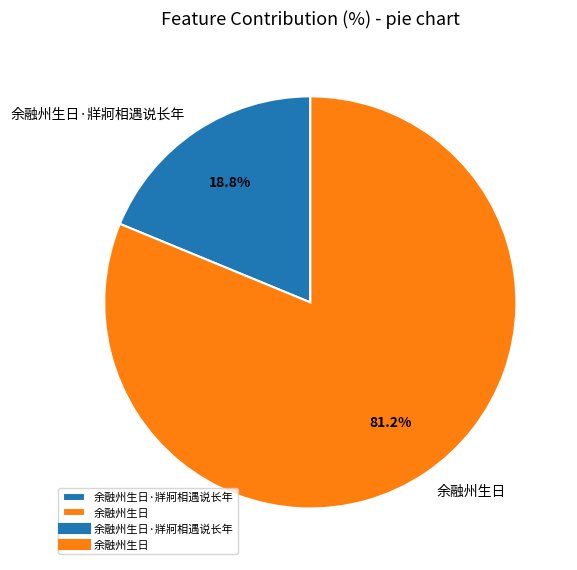

Rank the categories by value from highest to lowest.

余融州生日, 余融州生日·牂牁相遇说长年